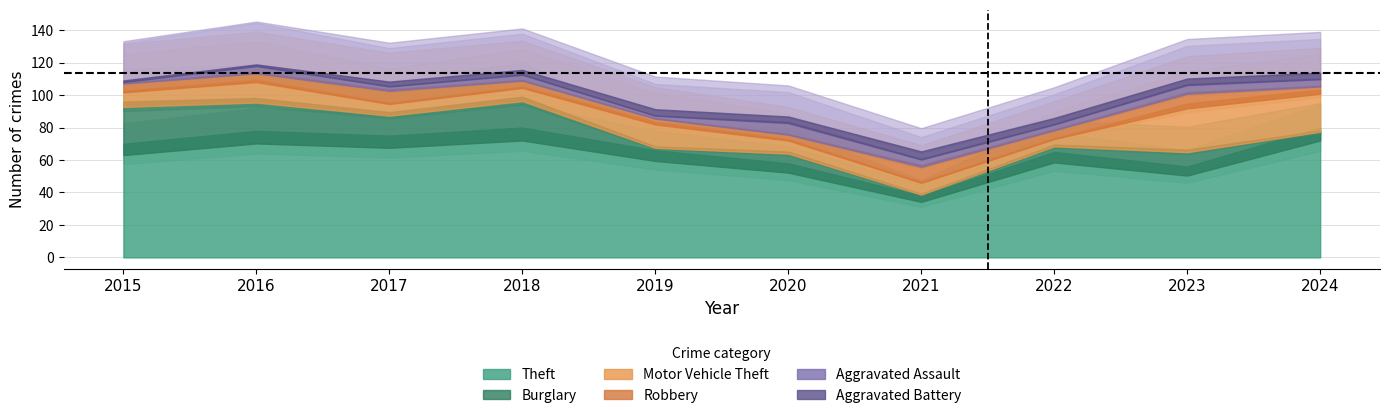

True or false: Aggravated Battery and Burglary cross at least once.

False